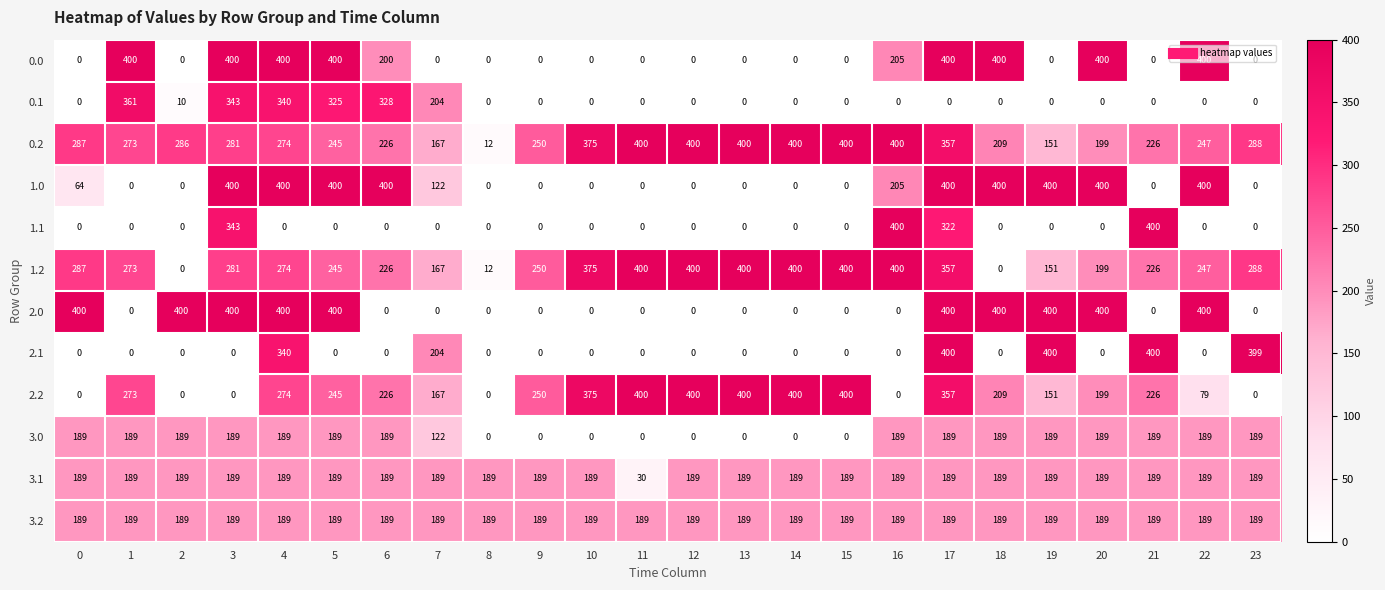

Is it true that 1.2 equals 199 at 20?

True